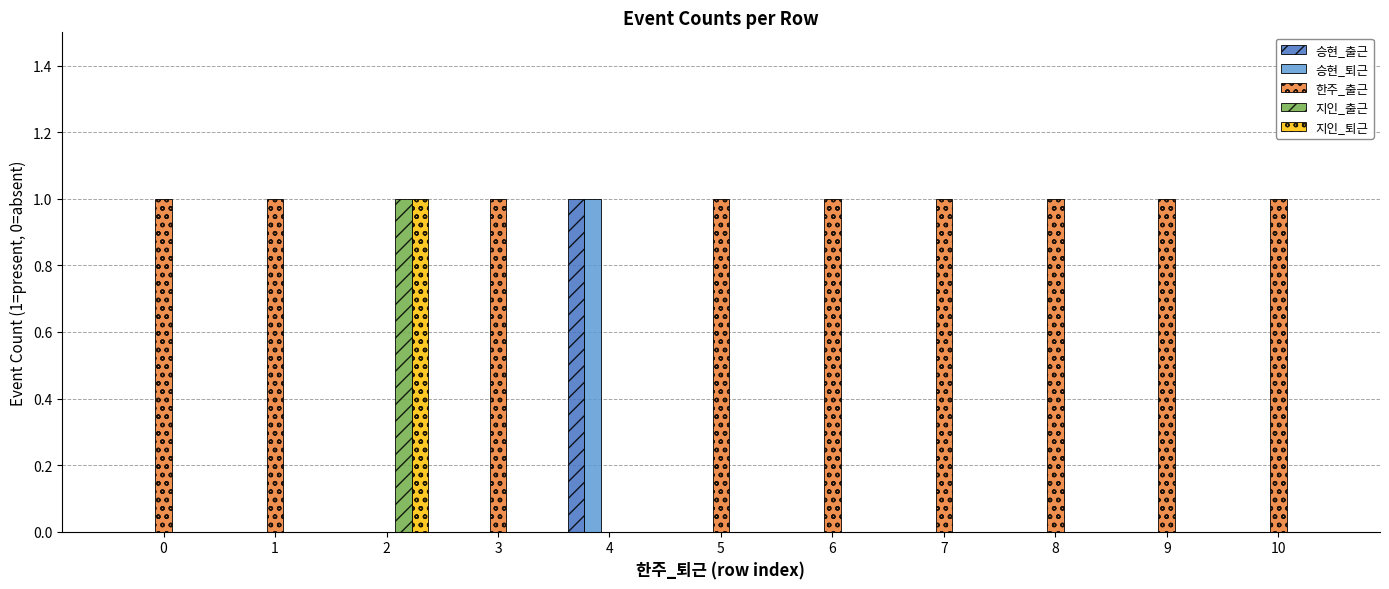

What is the total value across all series at 0?

1